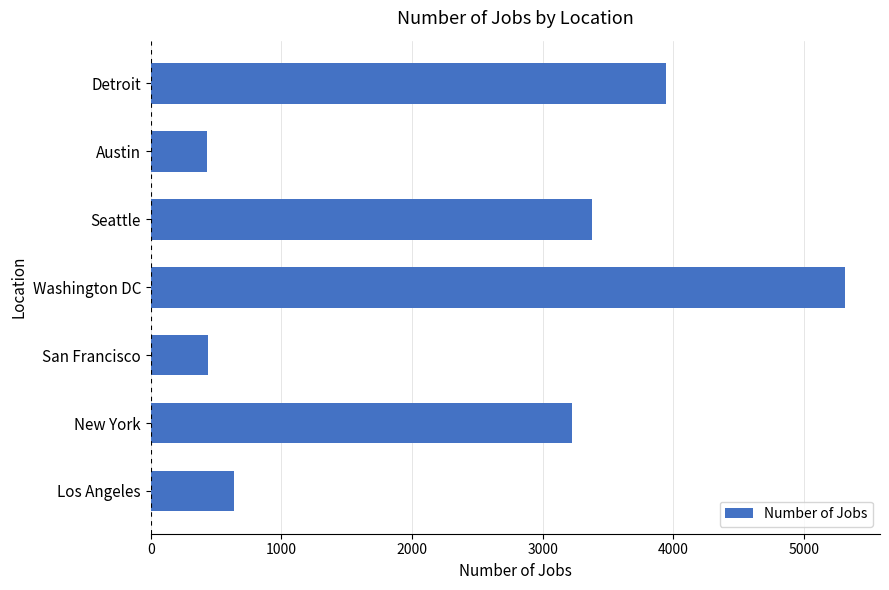

What is the average value?

2482